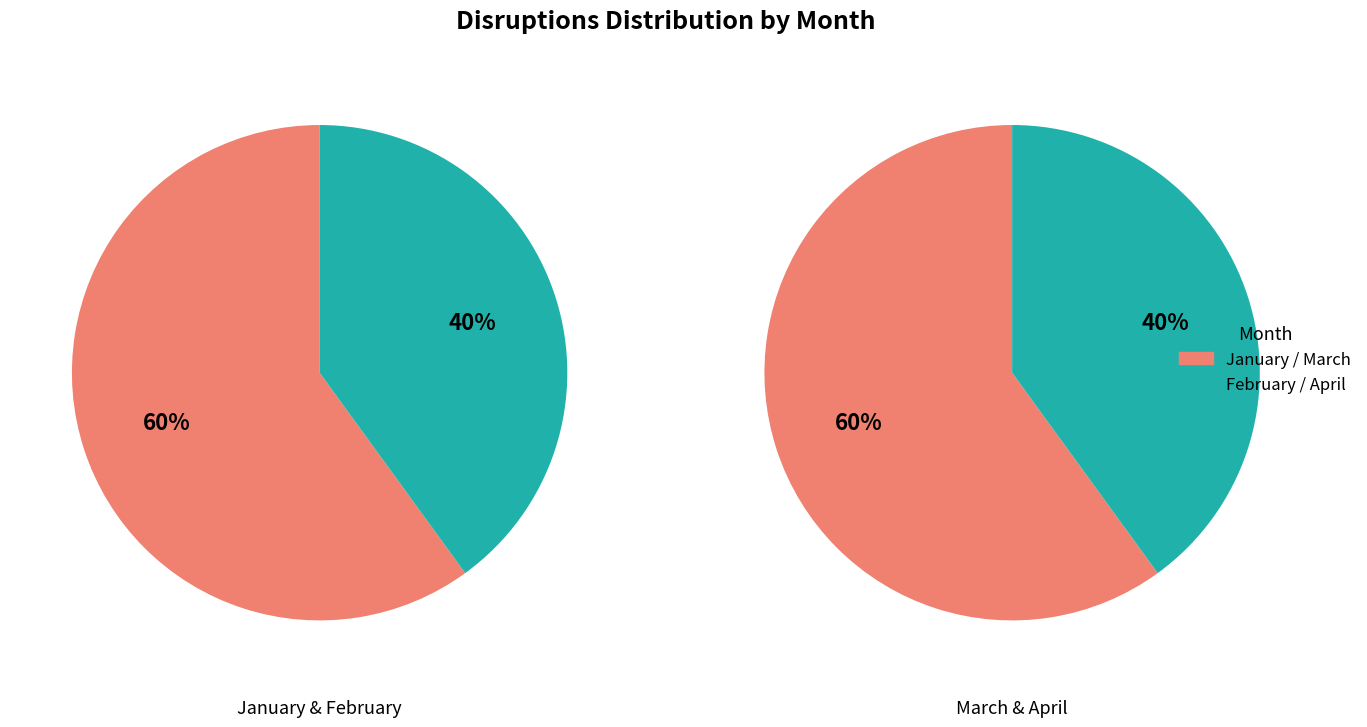

How many slices are in this pie chart?

4